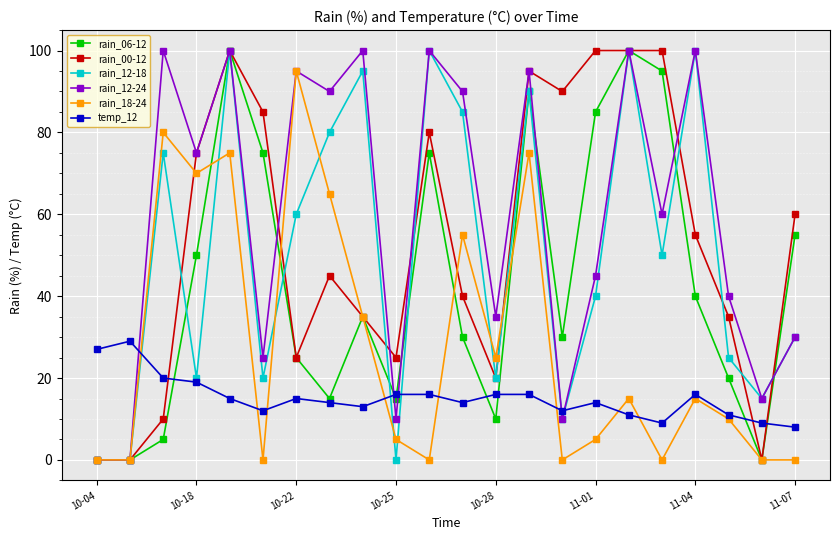

At how many categories does at least one series exceed 78?

14